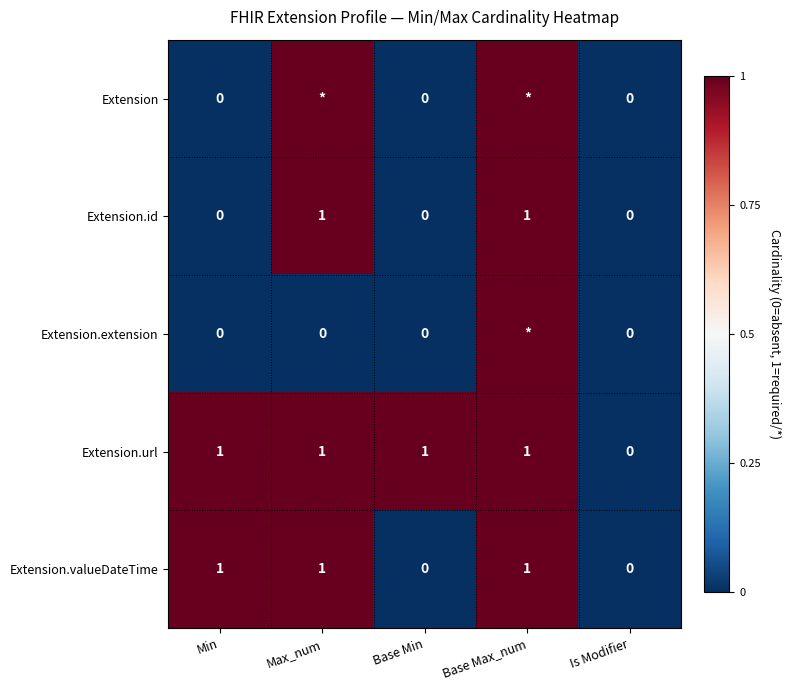

How many Extension.valueDateTime values are between 0 and 1?

5